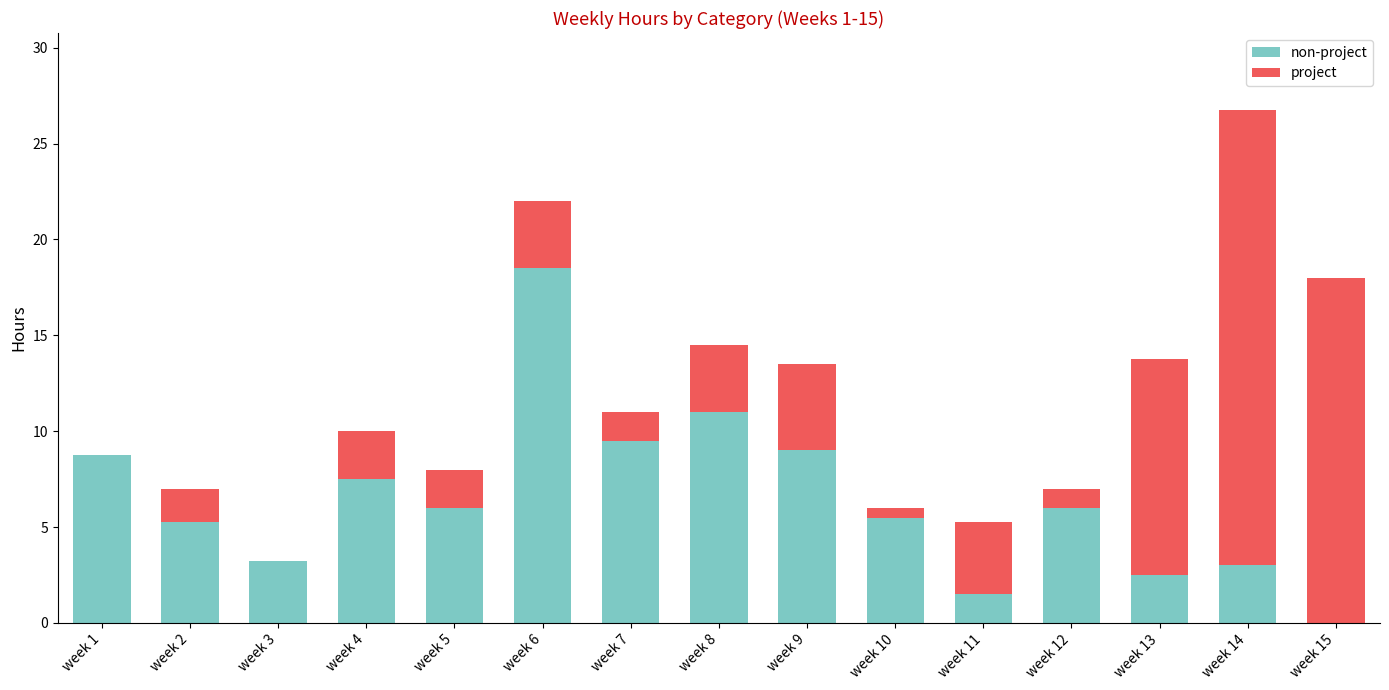

What are all the series names shown in the legend?

non-project, project